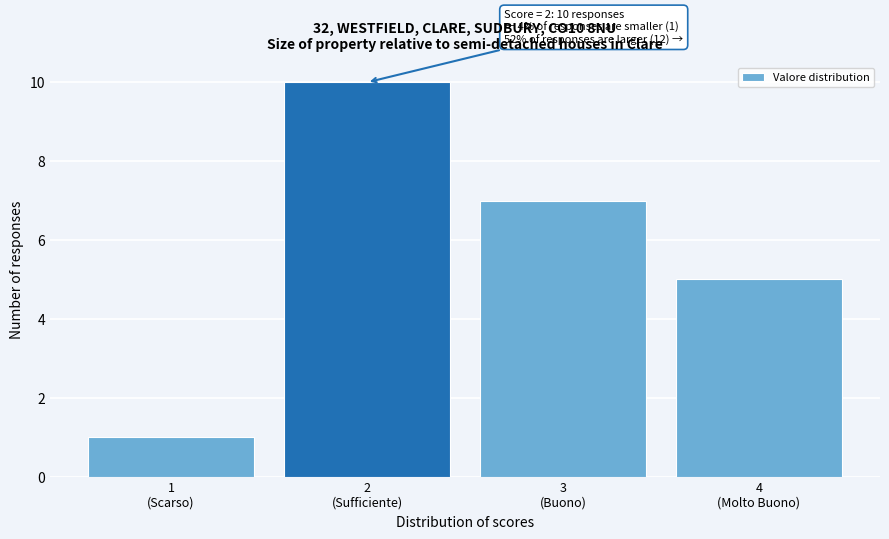

Reading right to left, what are all the values shown in this chart?

5	7	10	1